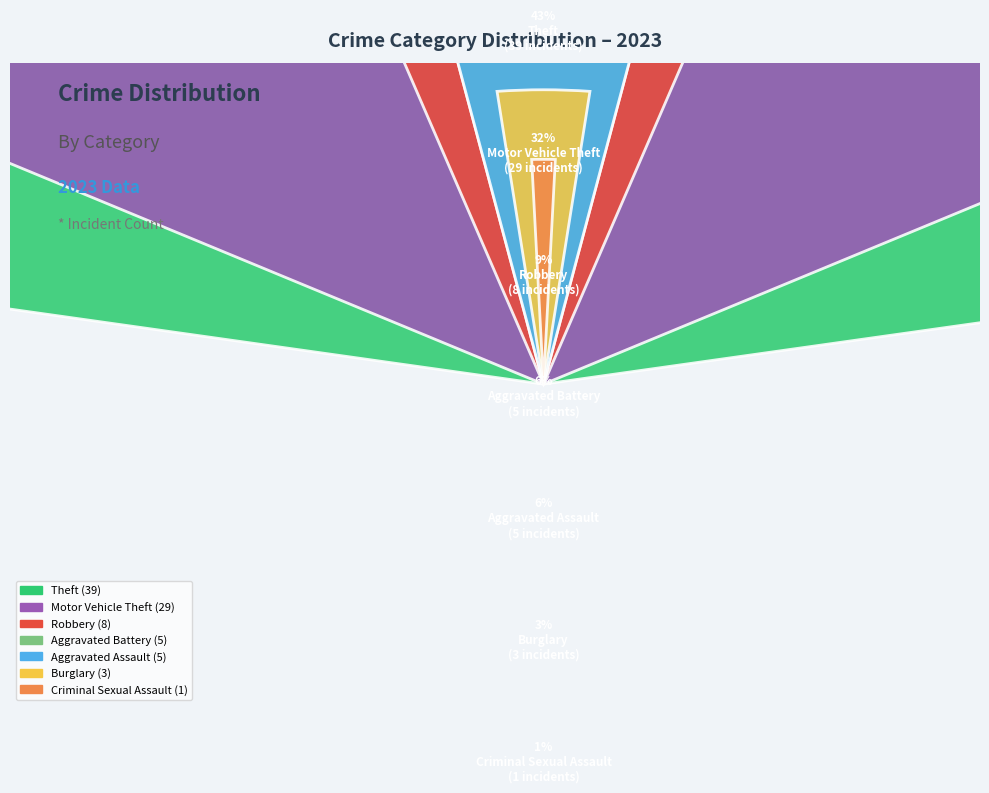

What percentage do Criminal Sexual Assault and Motor Vehicle Theft together represent?

33.3%